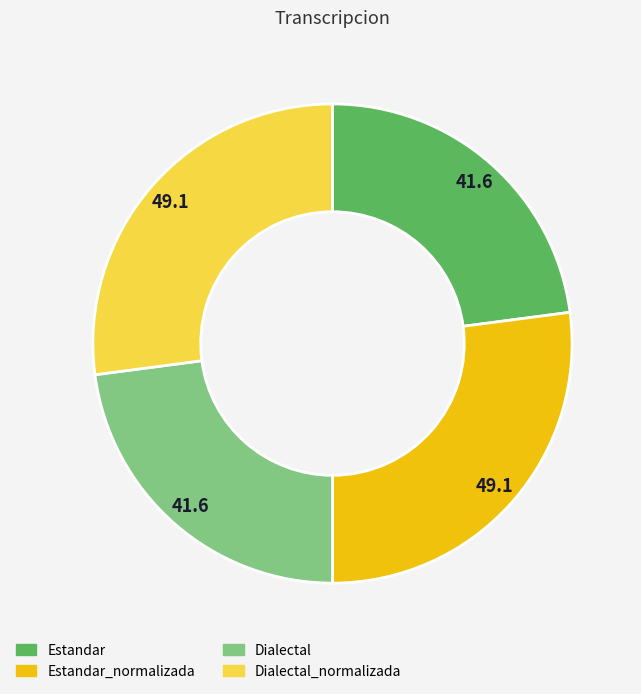

How many slices are in this pie chart?

4